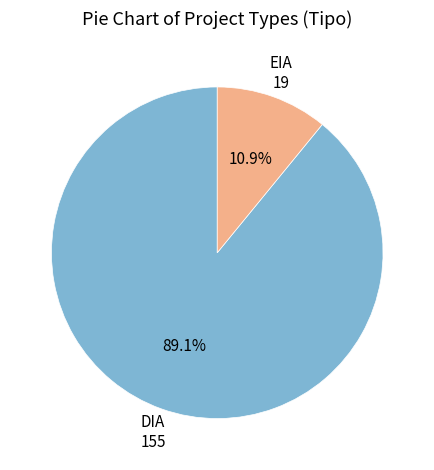

The DIA slice represents 89% of the pie. True or false?

True